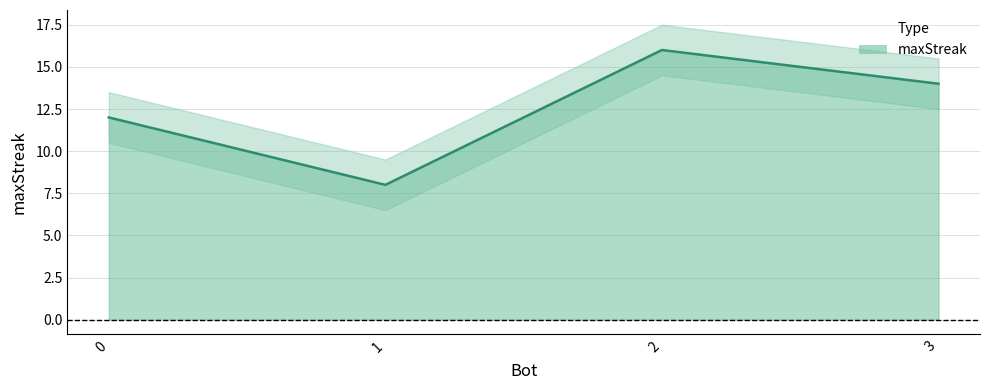

What value does the data have at 1?

8